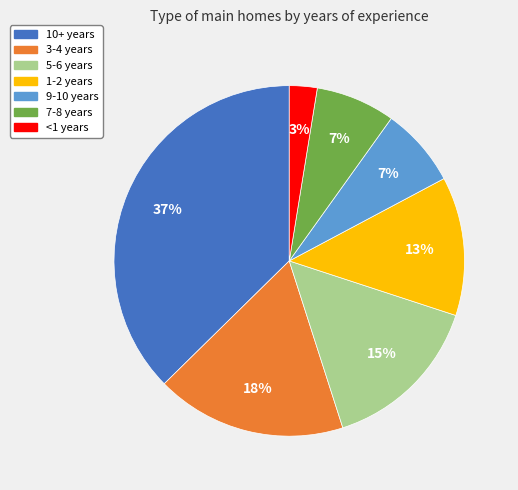

Between 5-6 years and <1 years, which is larger?

5-6 years